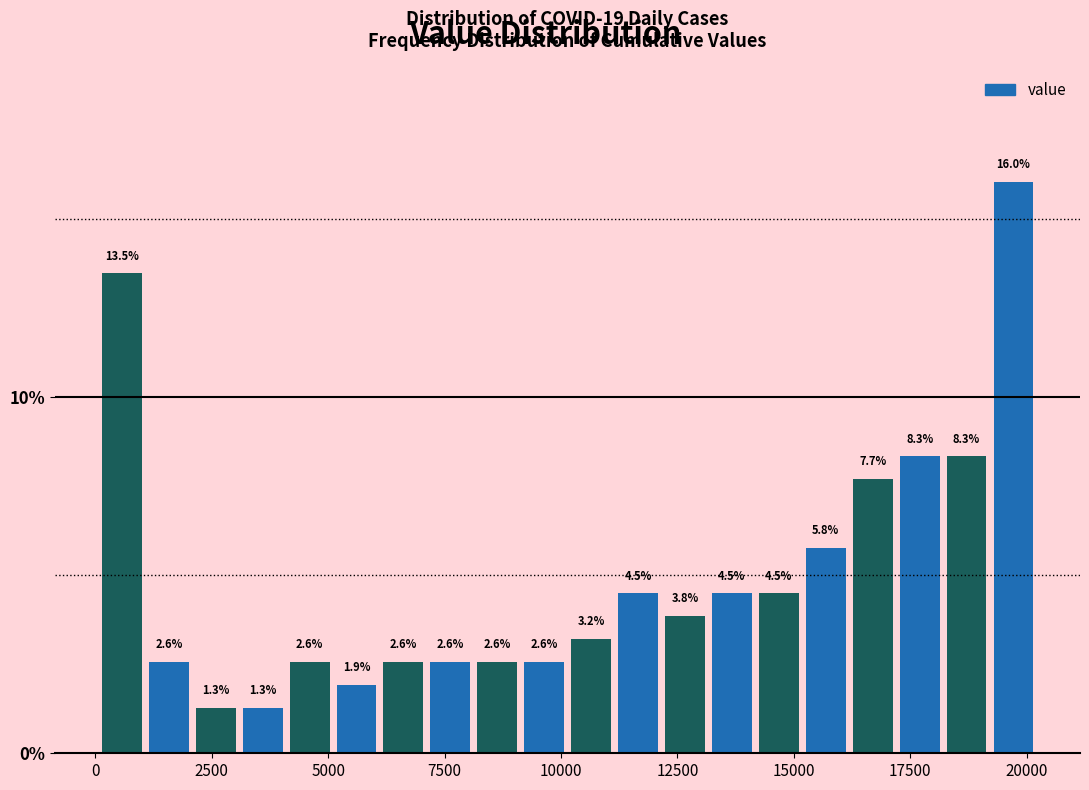

Read against the x-axis, roughly where is the centre of the tallest bar?

19500